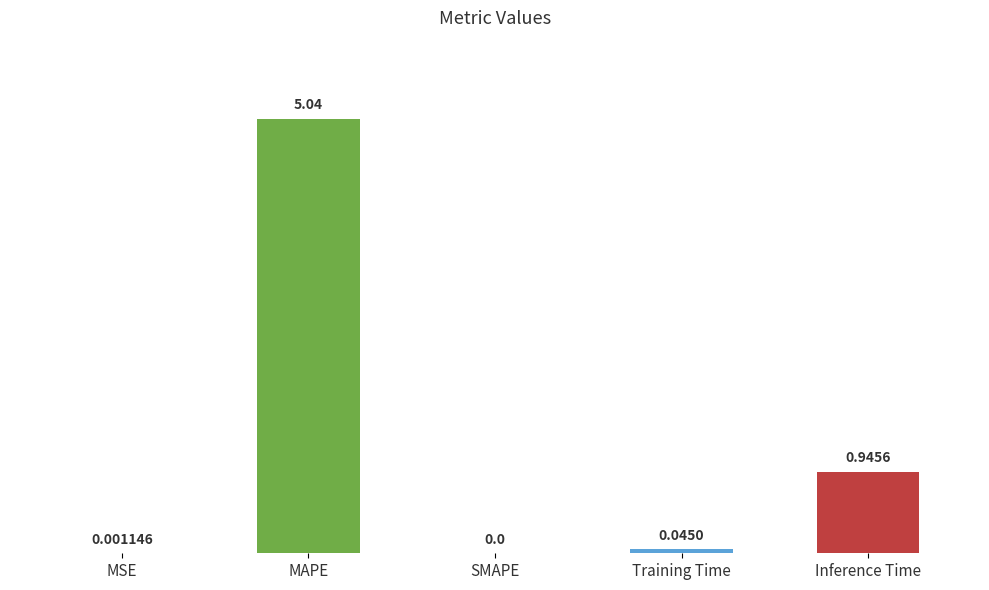

What is the change in value from MSE to Inference Time?

+0.9